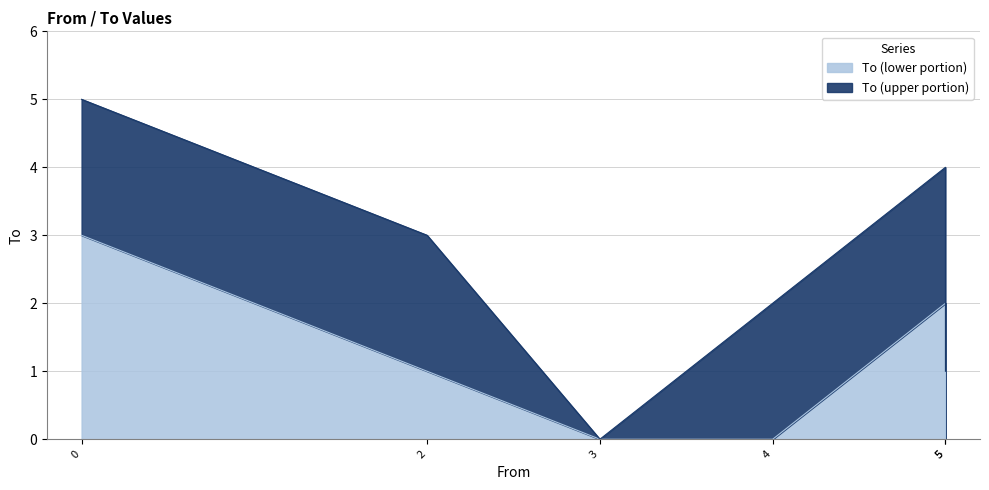

Does the chart display data point markers on the line(s)?

No